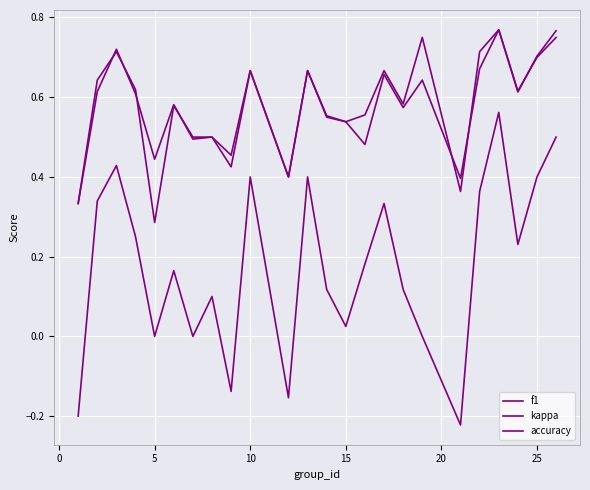

What is the sum of all kappa values?

4.2